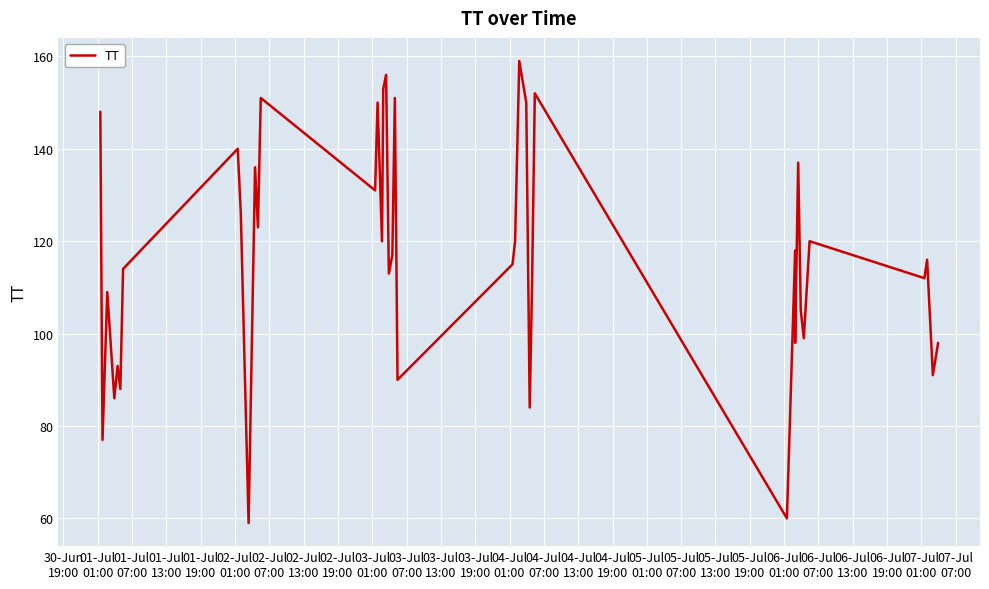

How many data points does each series have?

40